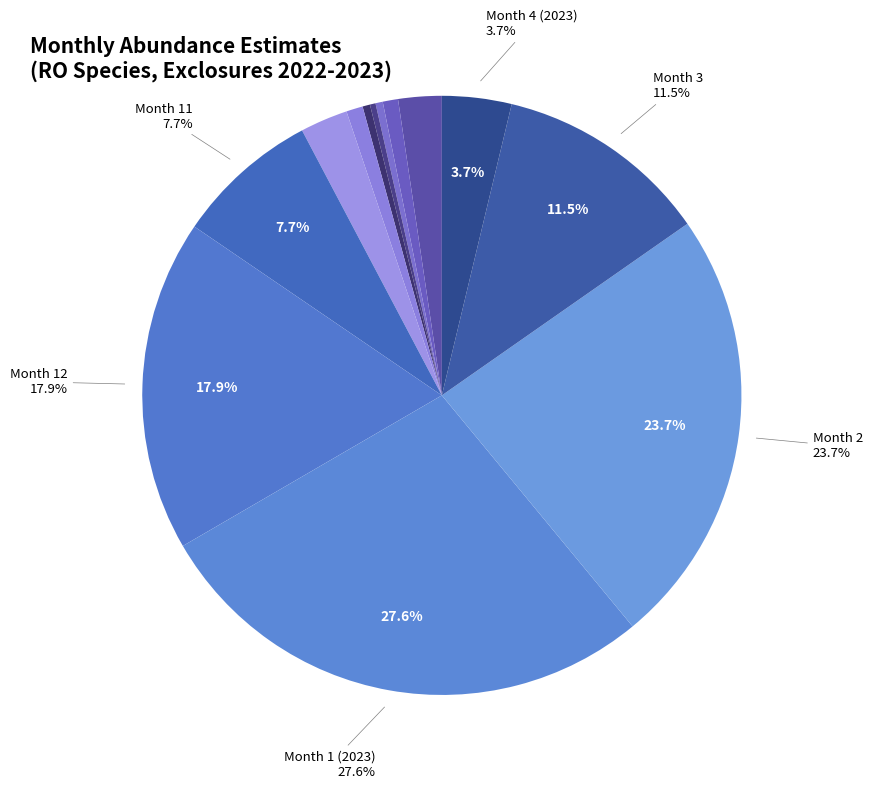

Which category has the smallest portion of the pie?

Month 7